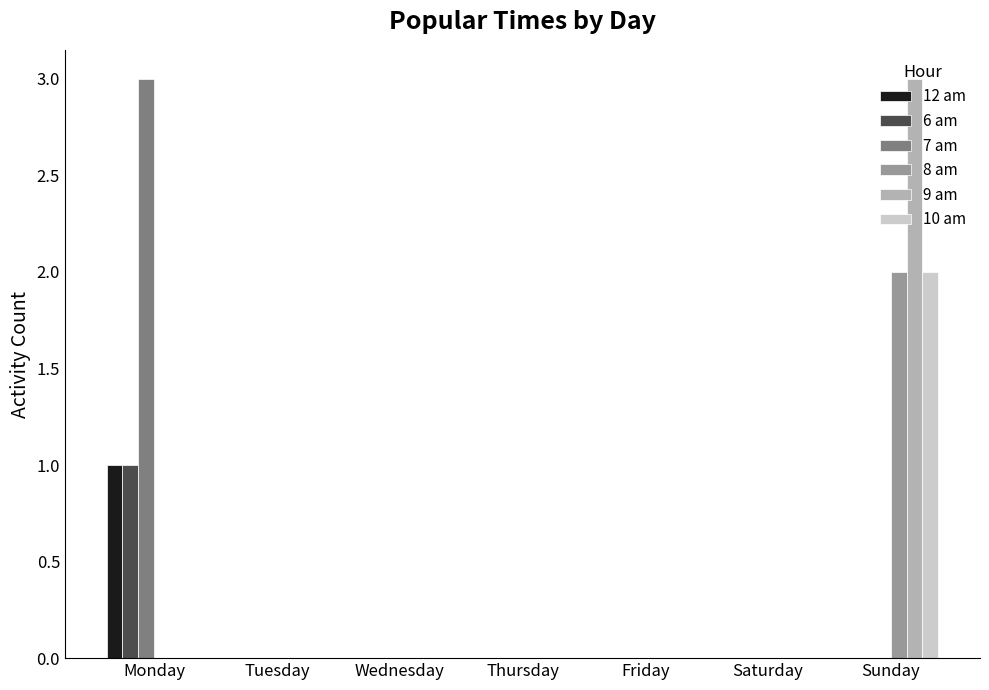

What is the maximum value shown in the chart?

3